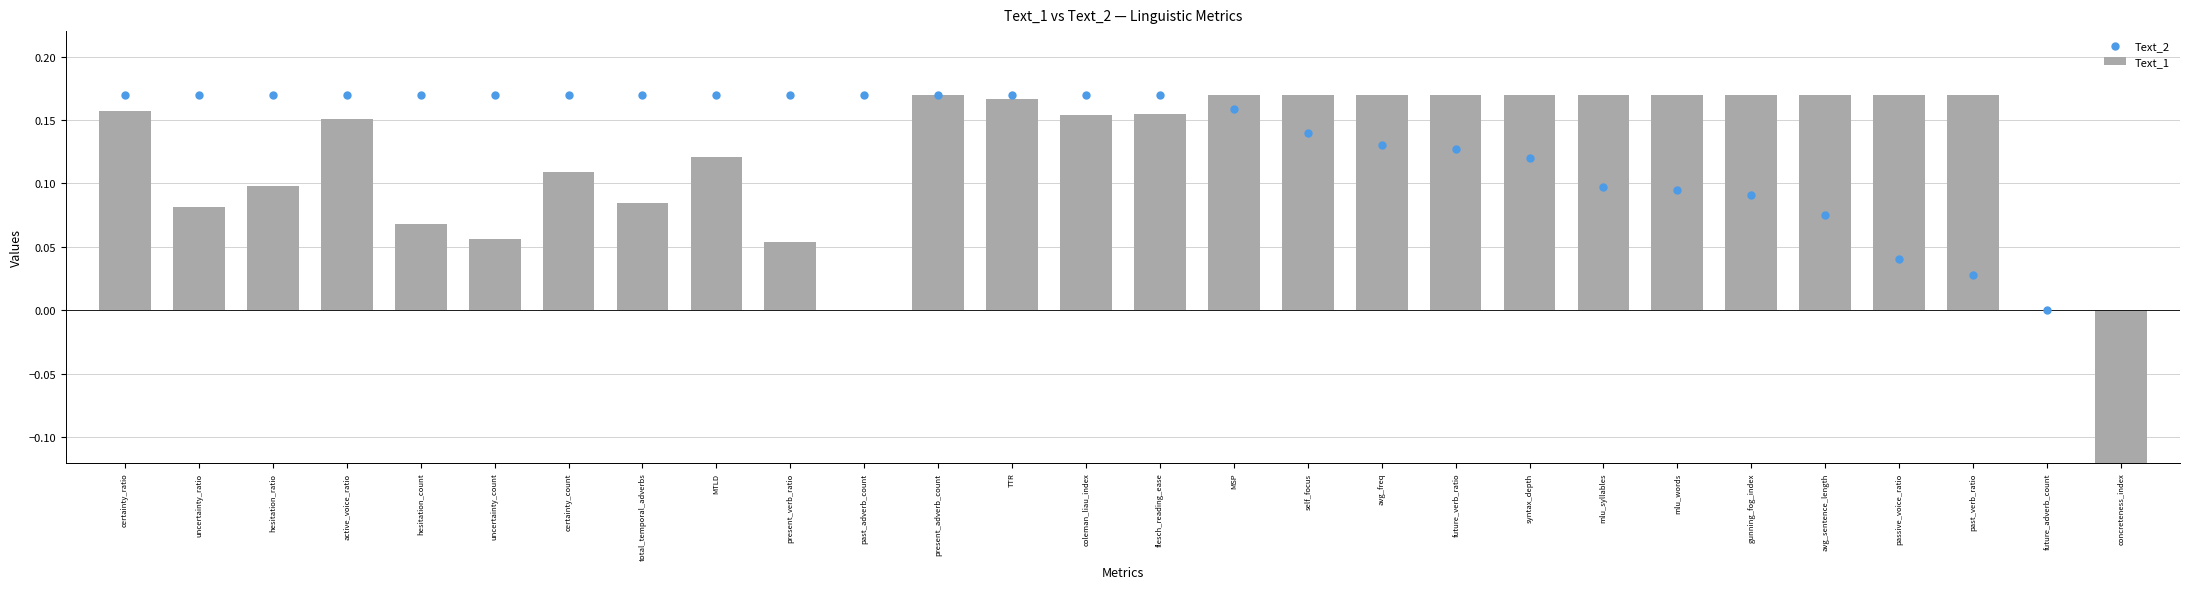

What are all the series names shown in the legend?

Text_1, Text_2